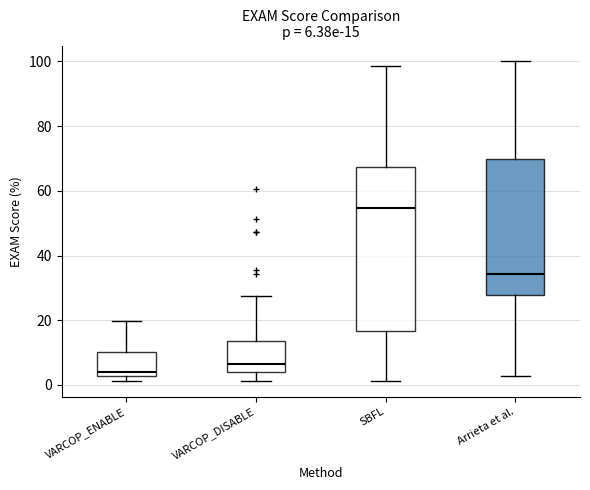

Comparing the boxes themselves (not the whiskers), which one is the tallest?

SBFL